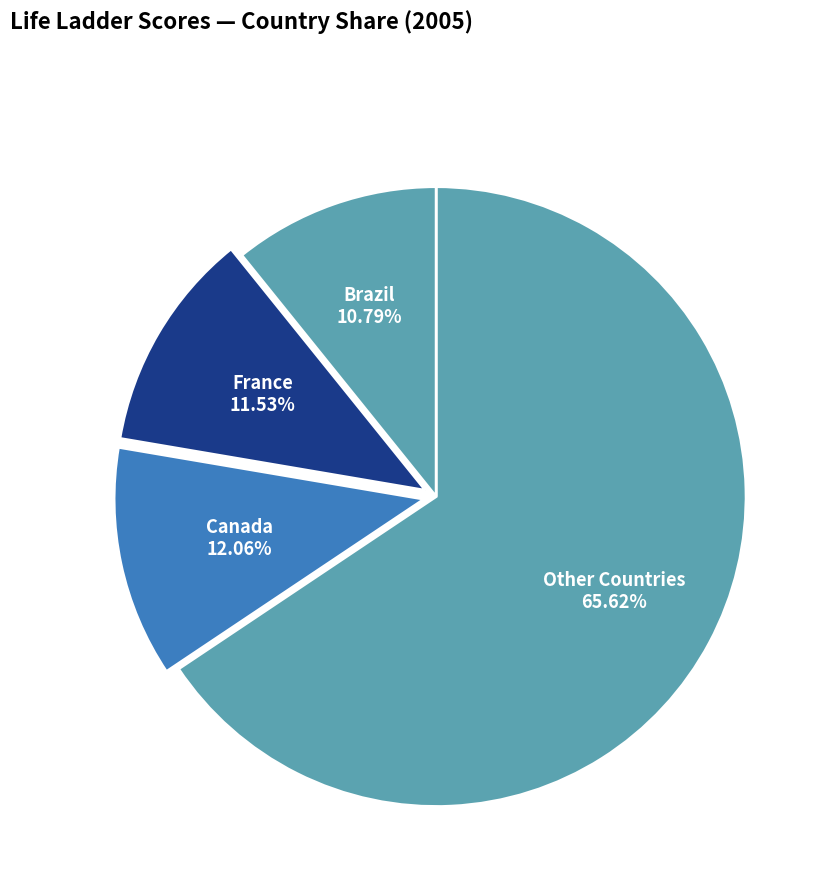

Approximately how many times larger is the value at Canada compared to Brazil?

1.1